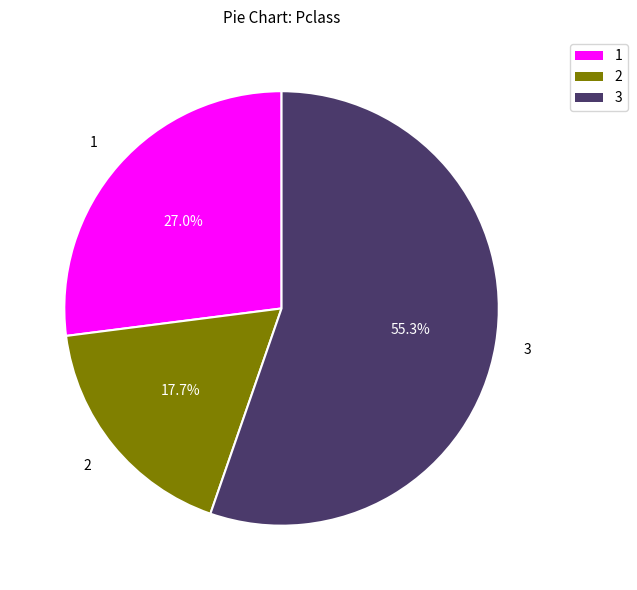

To the nearest percent, what is the average slice percentage?

33%